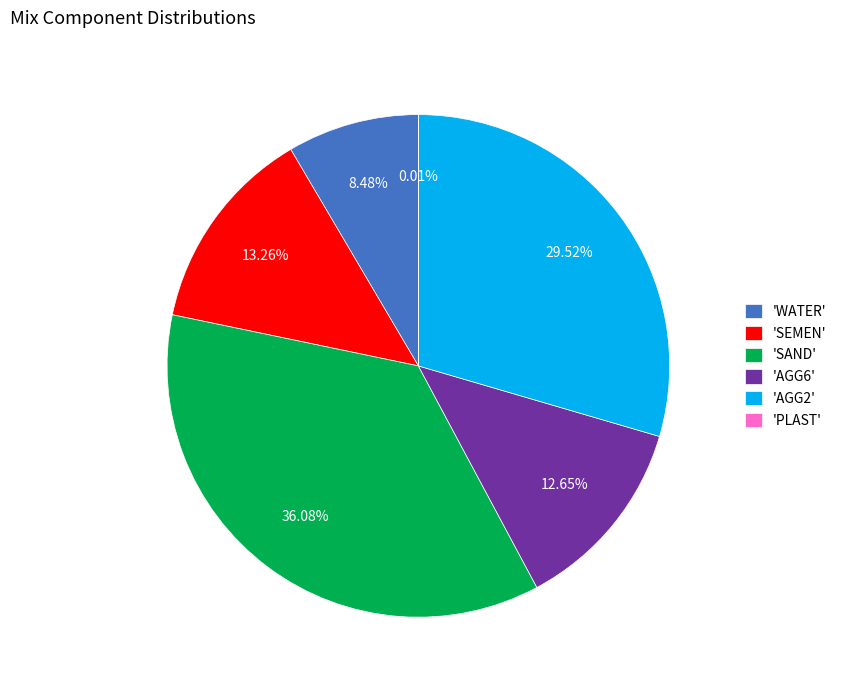

Is there any slice that represents more than half of the pie?

No